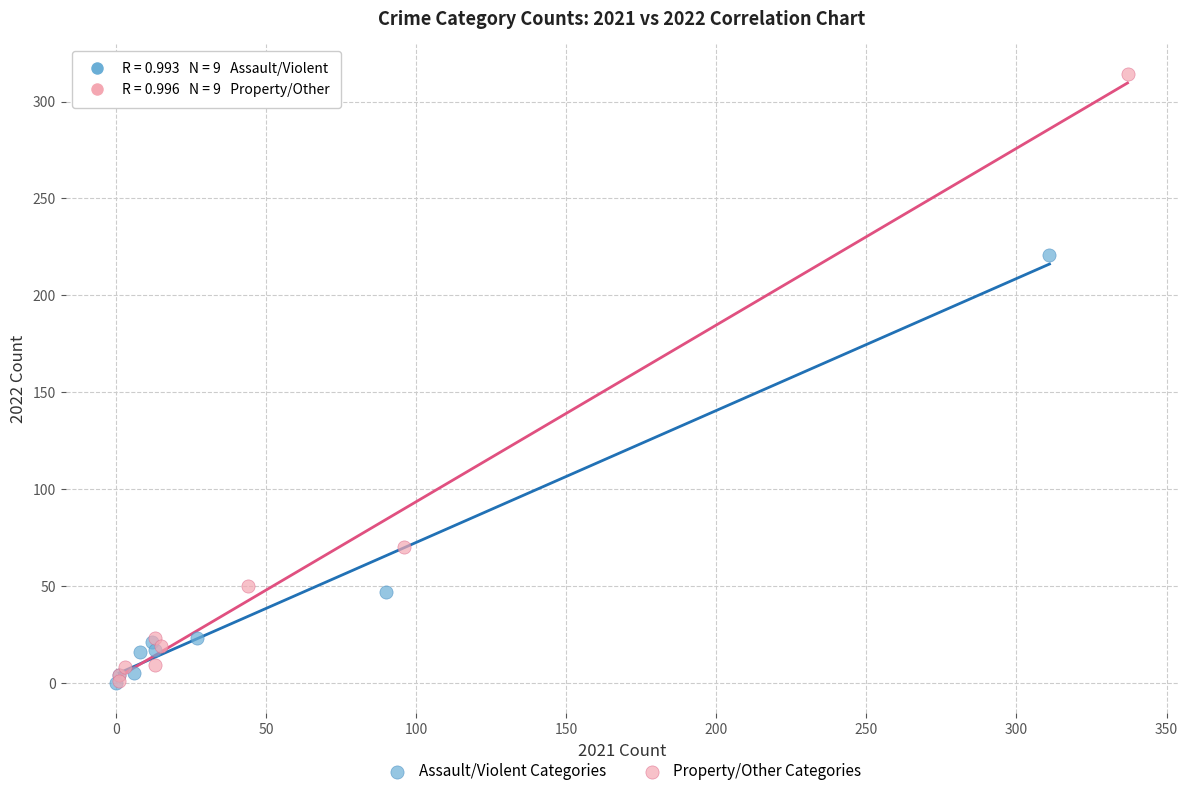

Which series reaches the maximum Y coordinate?

Property/Other Categories